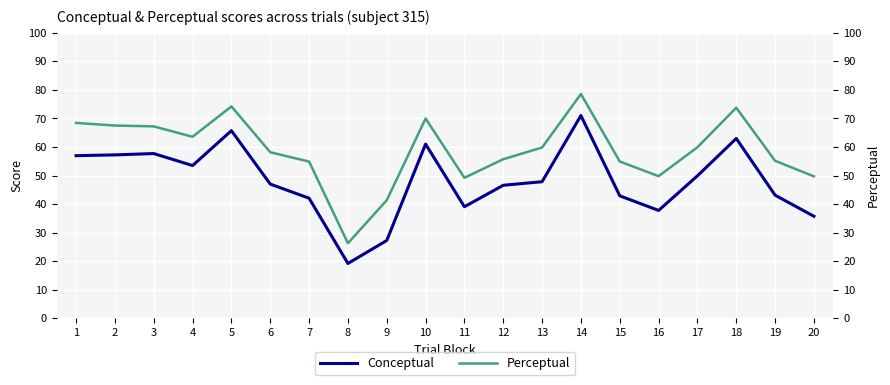

Reading left to right, extract all data points from this chart.

Conceptual: 57.0	57.2	57.7	53.5	65.7	47.0	42.1	19.2	27.3	61.0	39.1	46.6	47.9	71.0	42.9	37.8	49.9	63.0	43.1	35.8
Perceptual: 68.4	67.5	67.2	63.6	74.2	58.2	54.9	26.3	41.4	70.0	49.2	55.7	59.8	78.6	54.9	49.8	59.9	73.8	55.2	49.7